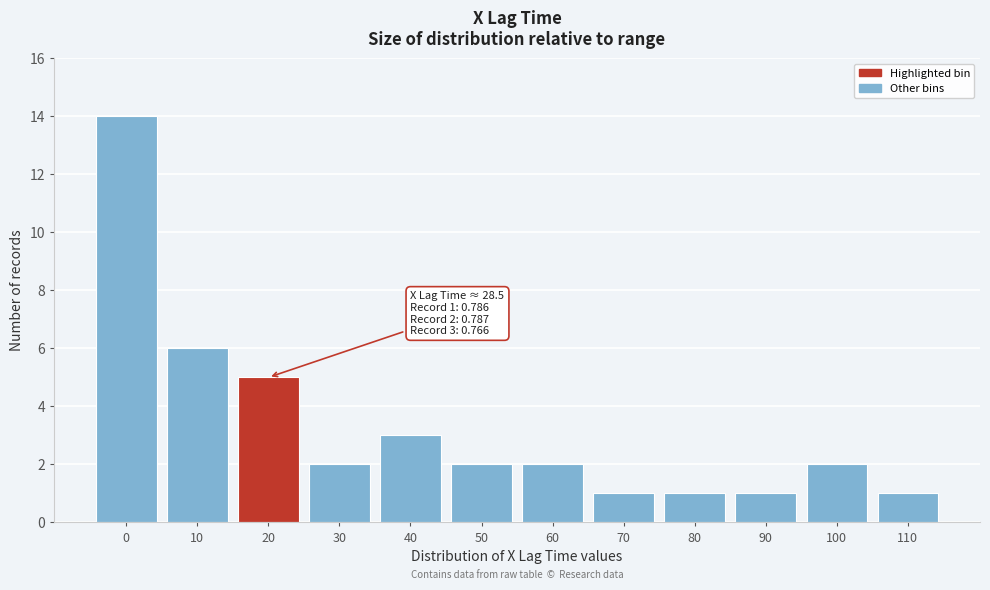

Reading right to left, extract all data points from this chart.

1	2	1	1	1	2	2	3	2	5	6	14